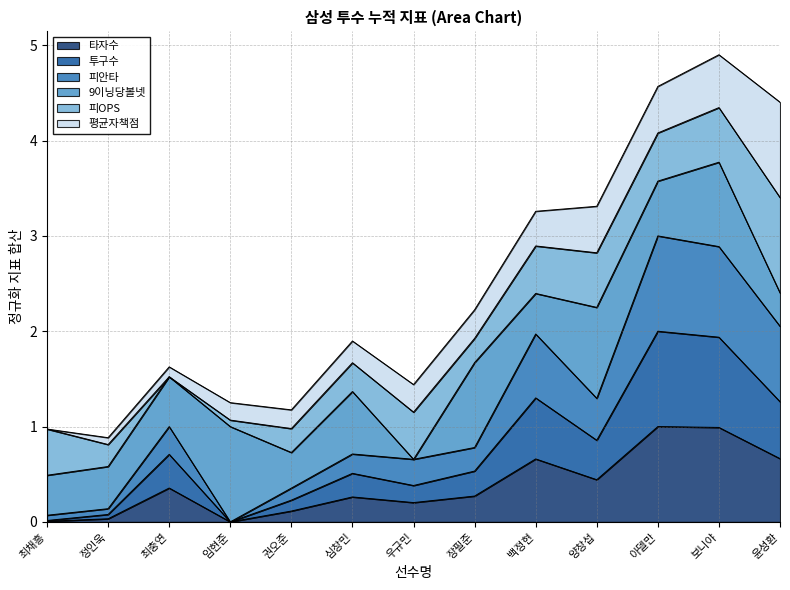

What value does the 투구수 series have at 양창섭?

0.9